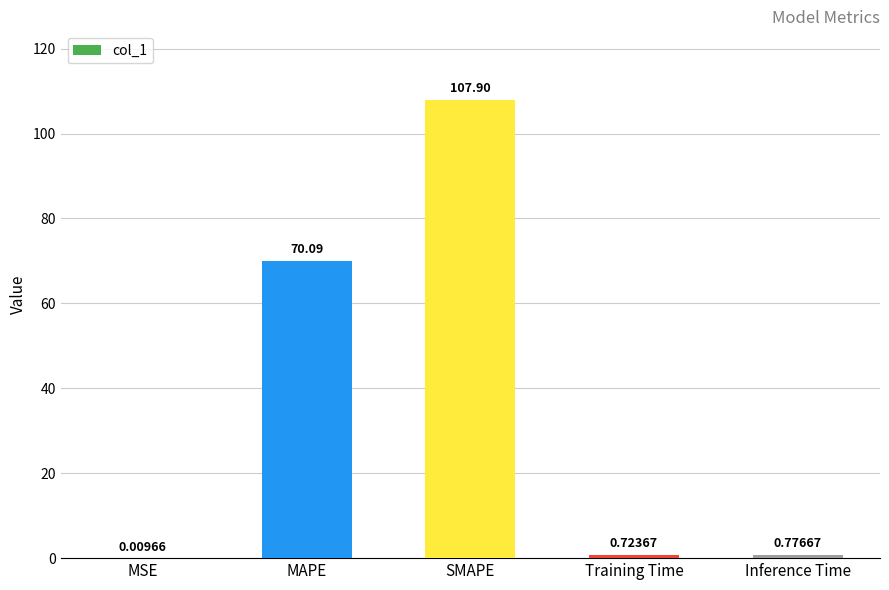

Which category has the highest value across all series?

SMAPE